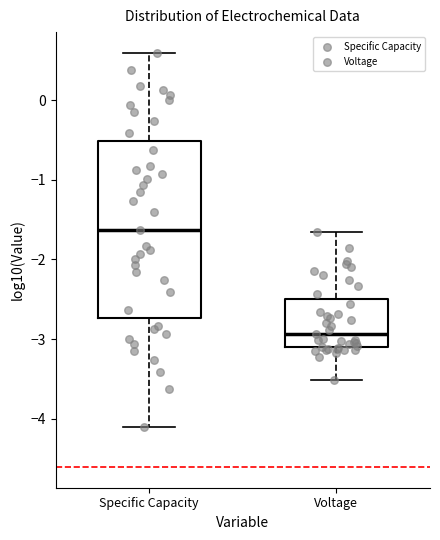

Where does the lower whisker of the box for Specific Capacity end on the y-axis? The values are not printed on the chart, so give them approximately, as read against the axis.

-4.1